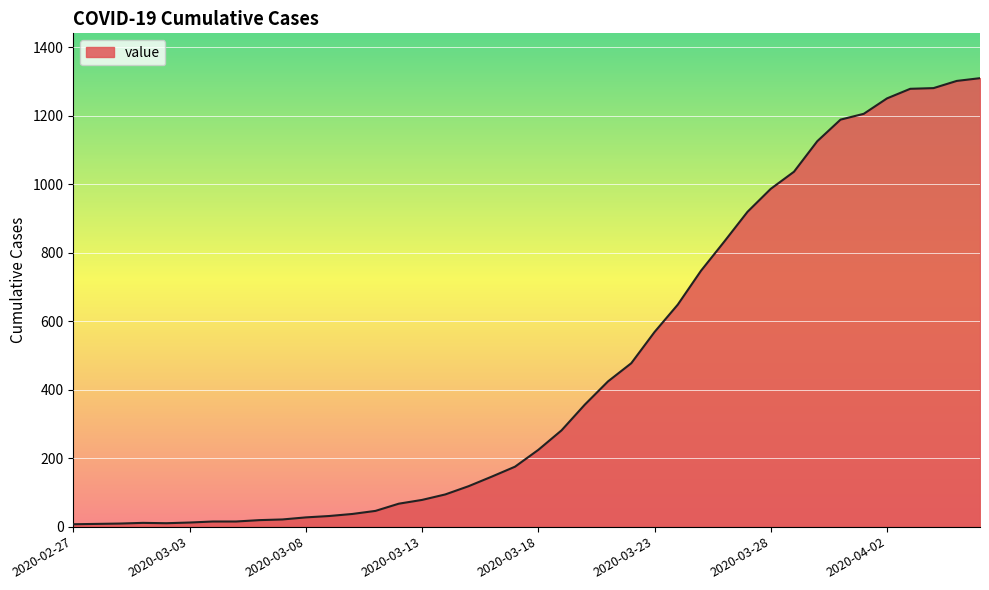

What is the greatest value displayed?

1309